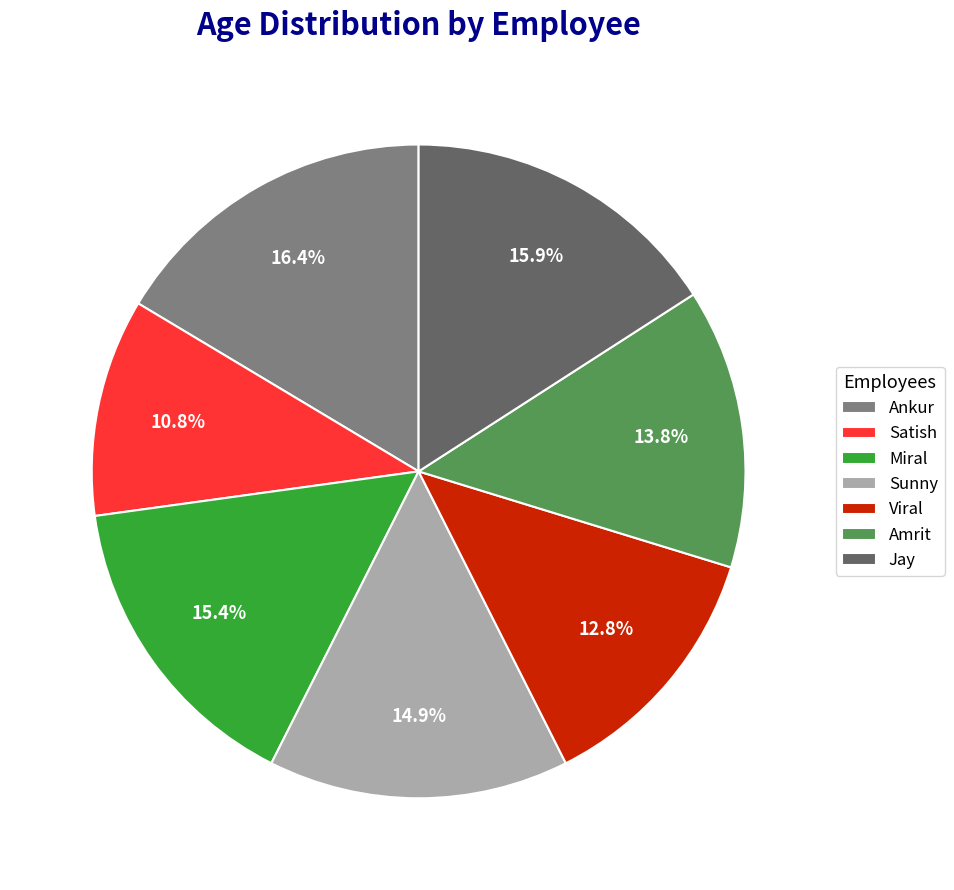

Count the number of slices in the pie.

7